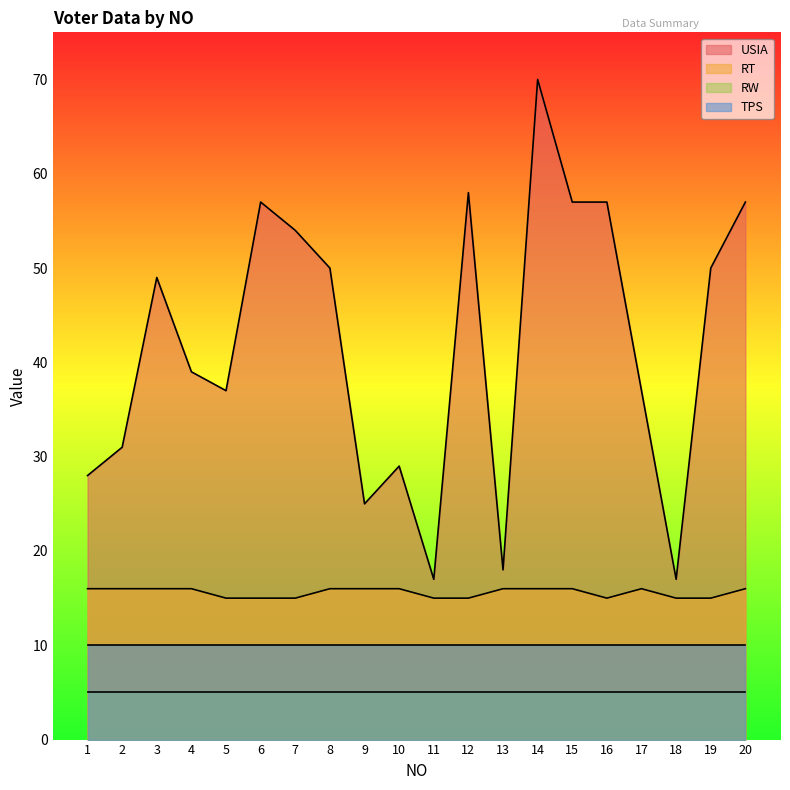

The value of RT at 11 is 24. True or false?

False